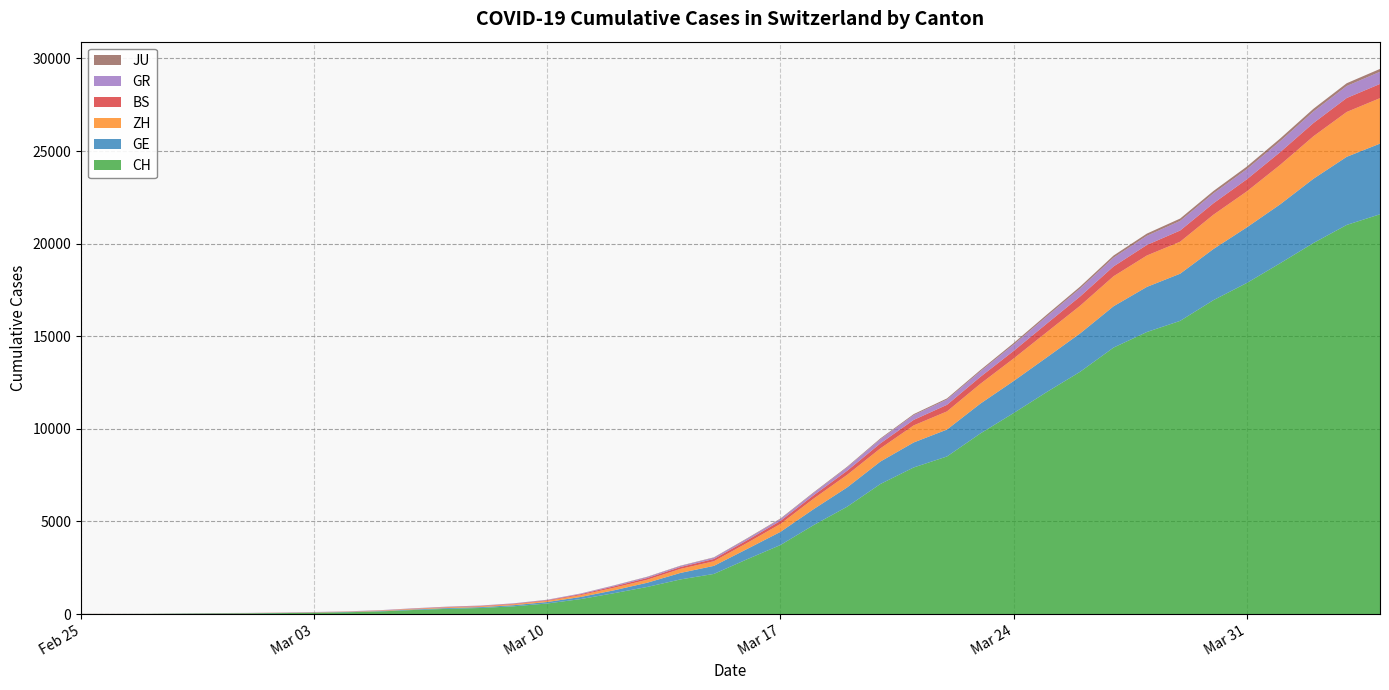

Reading left to right, list all the values displayed in this chart.

CH: 0=0	1=4	2=8	3=20	4=30	5=36	6=50	7=69	8=97	9=142	10=219	11=280	12=327	13=419	14=570	15=807	16=1125	17=1463	18=1870	19=2165	20=2959	21=3727	22=4807	23=5794	24=7022	25=7915	26=8509	27=9749	28=10853	29=11994	30=13085	31=14388	32=15229	33=15831	34=16951	35=17876	36=18940	37=20034	38=21011	39=21587
GE: 0=0	1=1	2=1	3=5	4=9	5=10	6=11	7=14	8=16	9=20	10=30	11=43	12=45	13=60	14=80	15=114	16=155	17=227	18=351	19=435	20=556	21=710	22=863	23=1041	24=1212	25=1350	26=1453	27=1611	28=1729	29=1870	30=2073	31=2231	32=2436	33=2547	34=2761	35=3003	36=3180	37=3469	38=3678	39=3816
ZH: 0=0	1=0	2=2	3=2	4=6	5=7	6=10	7=13	8=15	9=23	10=29	11=34	12=40	13=49	14=62	15=101	16=140	17=163	18=218	19=250	20=326	21=429	22=568	23=679	24=711	25=922	26=981	27=1070	28=1216	29=1362	30=1494	31=1621	32=1695	33=1727	34=1853	35=1941	36=2130	37=2294	38=2422	39=2455
BS: 0=0	1=0	2=1	3=1	4=1	5=1	6=1	7=3	8=3	9=8	10=15	11=21	12=24	13=28	14=33	15=49	16=73	17=92	18=100	19=0	20=143	21=164	22=181	23=220	24=270	25=297	26=356	27=374	28=410	29=462	30=501	31=530	32=569	33=605	34=617	35=653	36=687	37=714	38=754	39=767
GR: 0=0	1=2	2=2	3=6	4=6	5=6	6=9	7=9	8=12	9=14	10=16	11=17	12=18	13=18	14=22	15=31	16=43	17=53	18=56	19=71	20=84	21=101	22=128	23=182	24=226	25=258	26=284	27=300	28=343	29=393	30=433	31=474	32=495	33=519	34=535	35=547	36=592	37=622	38=649	39=657
JU: 0=0	1=0	2=1	3=1	4=1	5=1	6=1	7=2	8=2	9=4	10=4	11=5	12=5	13=7	14=7	15=7	16=12	17=17	18=18	19=19	20=25	21=29	22=32	23=36	24=44	25=54	26=61	27=69	28=82	29=92	30=100	31=114	32=119	33=127	34=128	35=140	36=145	37=149	38=149	39=154